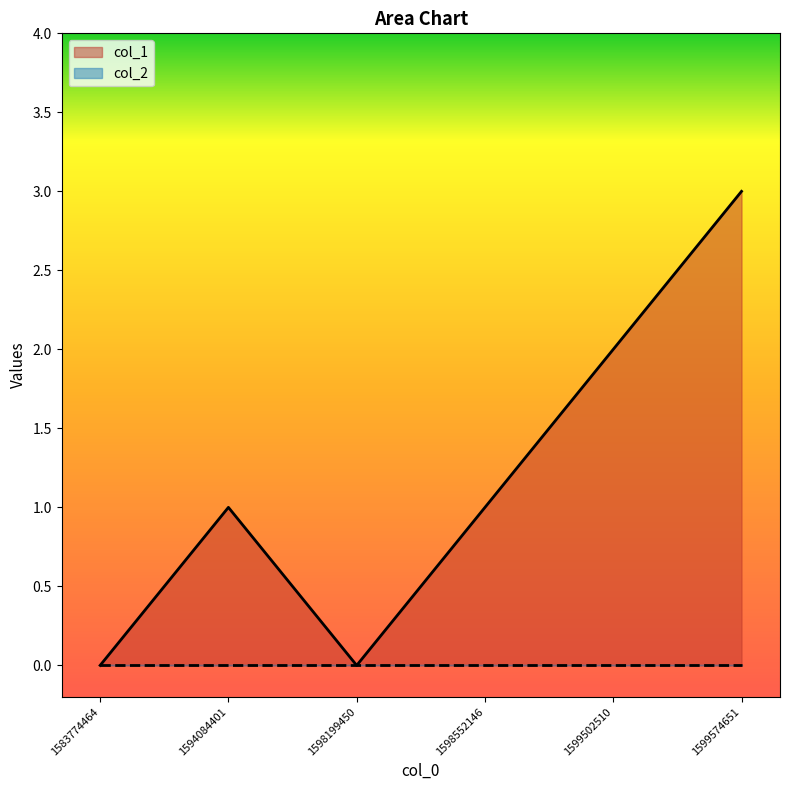

Reading left to right, transcribe all the data shown in this chart.

1583774464=0	1594084401=1	1598199450=0	1598552146=1	1599502510=2	1599574651=3